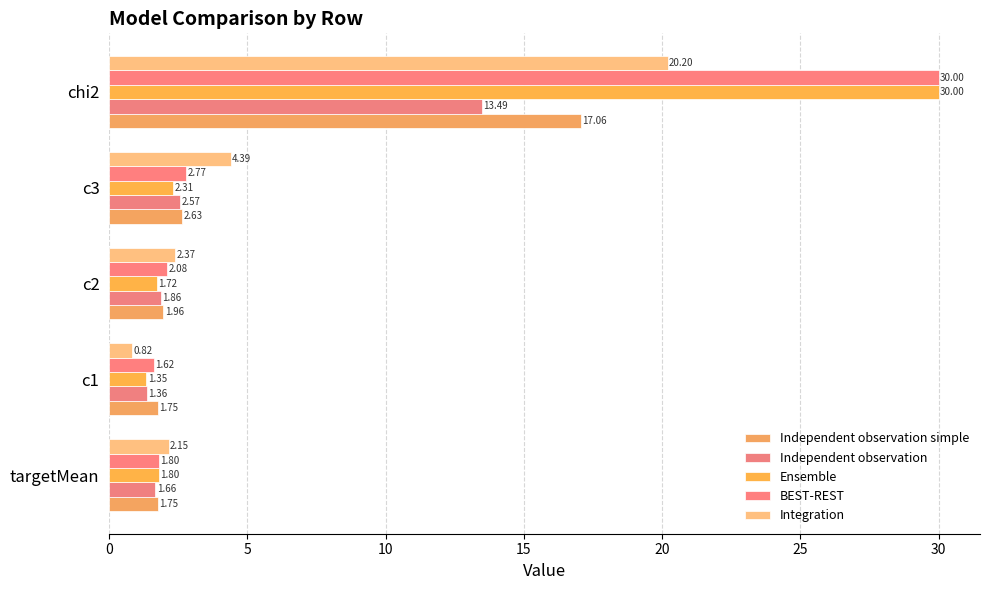

Rank the categories by Integration value from lowest to highest.

c1, targetMean, c2, c3, chi2